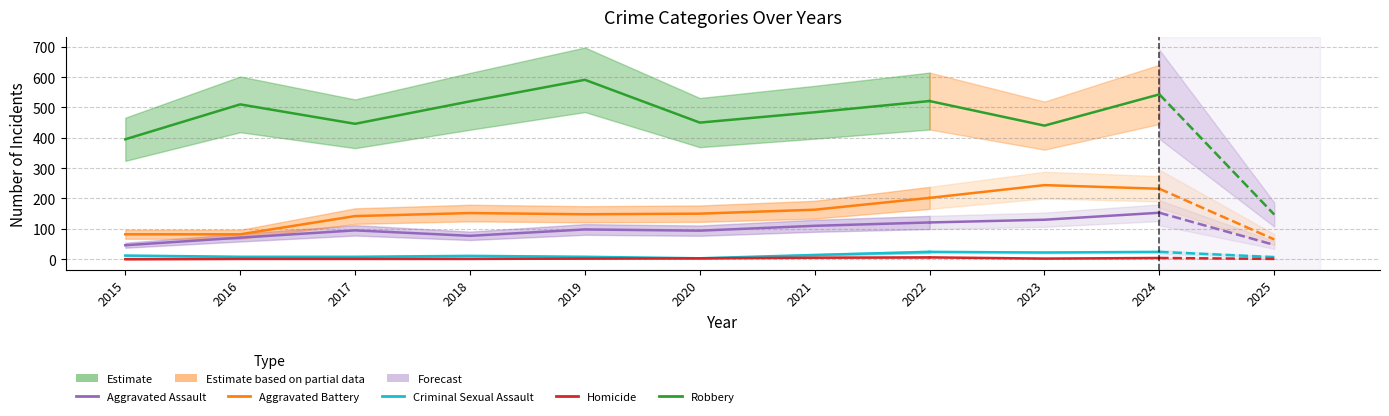

What is the difference between the highest and lowest values at 2020?

447